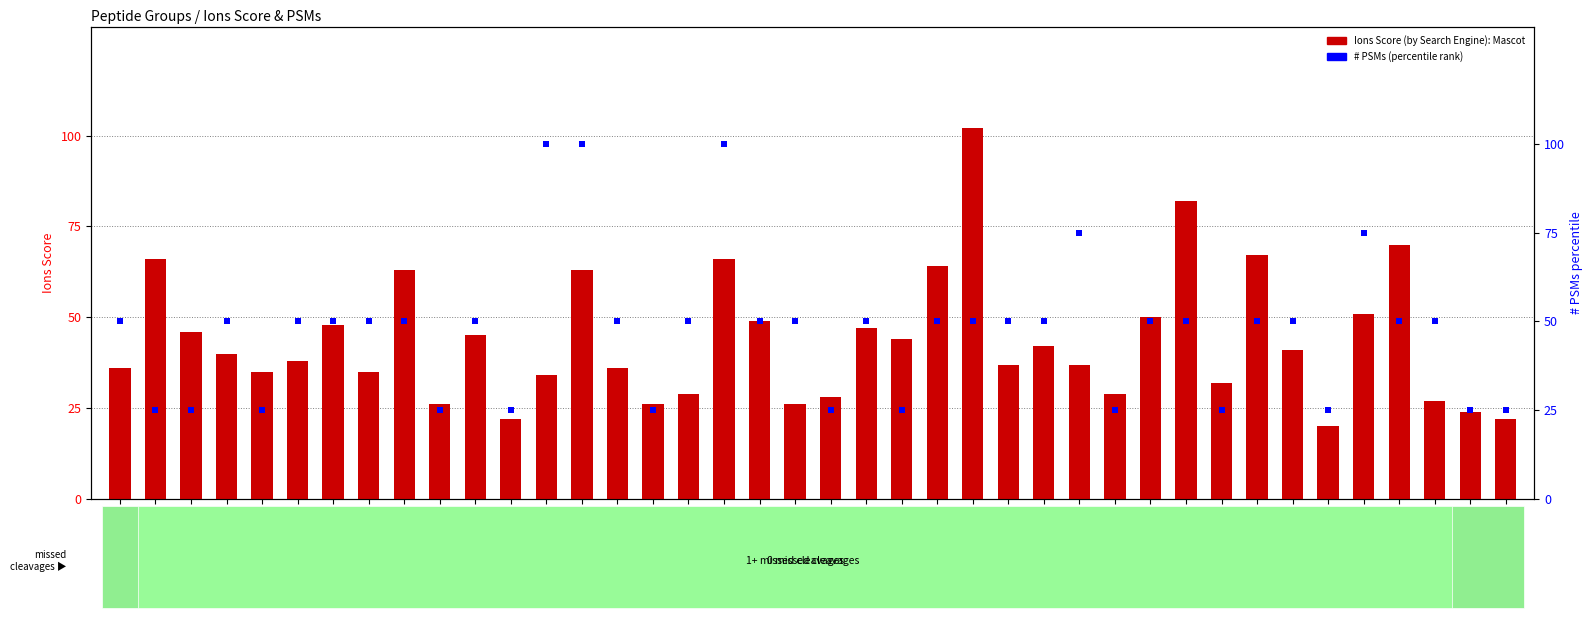

Is the value of # PSMs (percentile rank) at PG_66 greater than the value of Ions Score (by Search Engine): Mascot at PG_53?

Yes